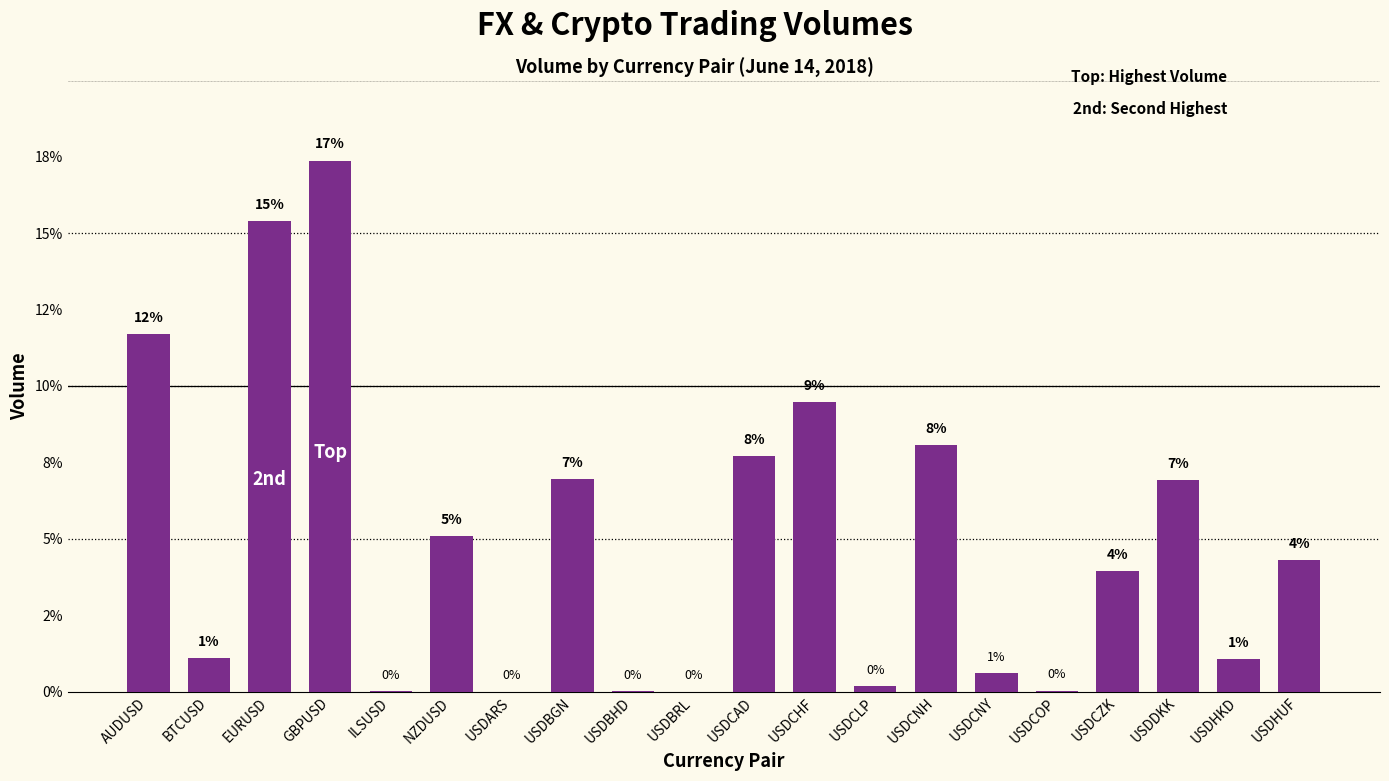

At which label is the value closest to 8?

USDCNH